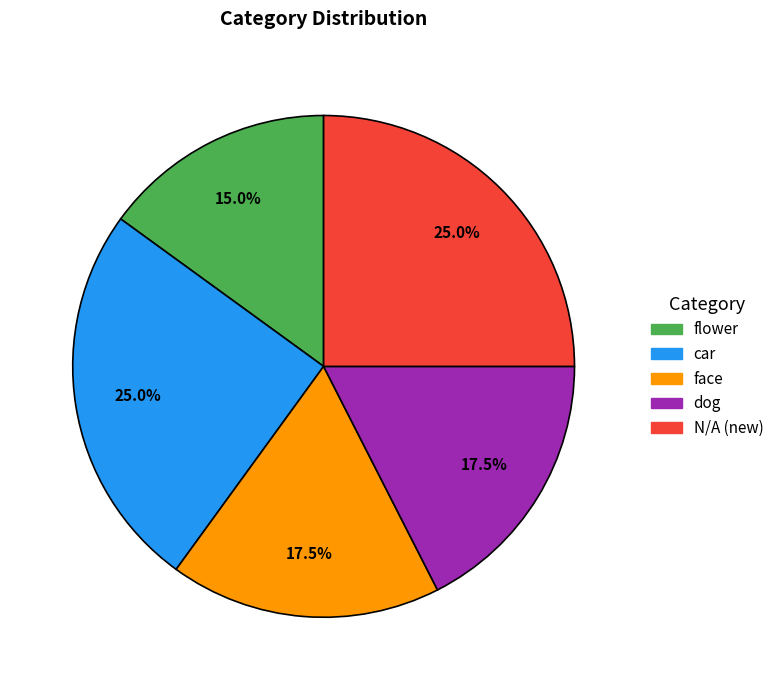

To the nearest percent, what is the combined percentage of car and dog?

42%